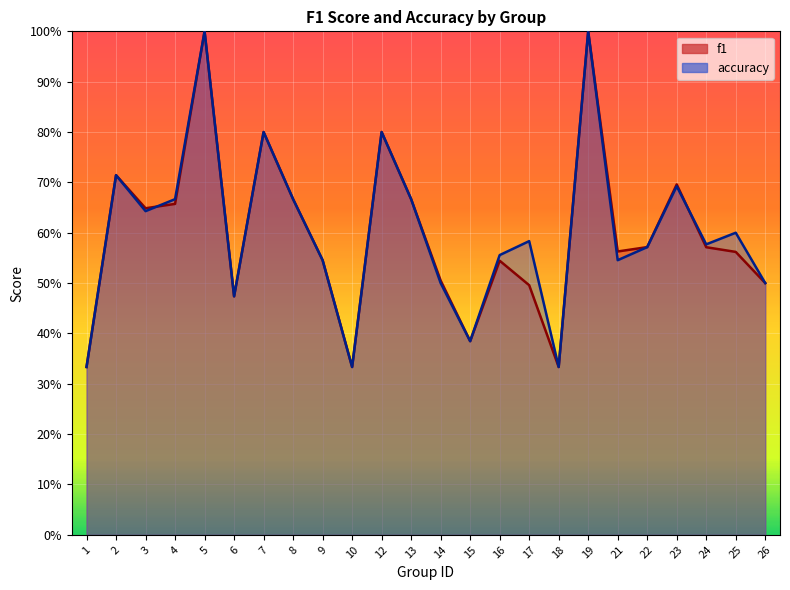

List the labels in order of accuracy value, largest first.

5, 19, 7, 12, 2, 23, 4, 8, 13, 3, 25, 17, 24, 22, 16, 9, 21, 14, 26, 6, 15, 1, 10, 18